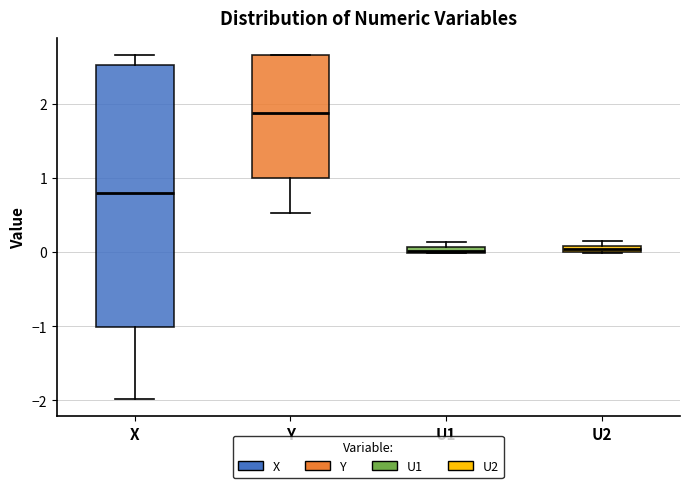

Where is the upper edge of the box for U1 on the y-axis? The values are not printed on the chart, so give them approximately, as read against the axis.

0.1